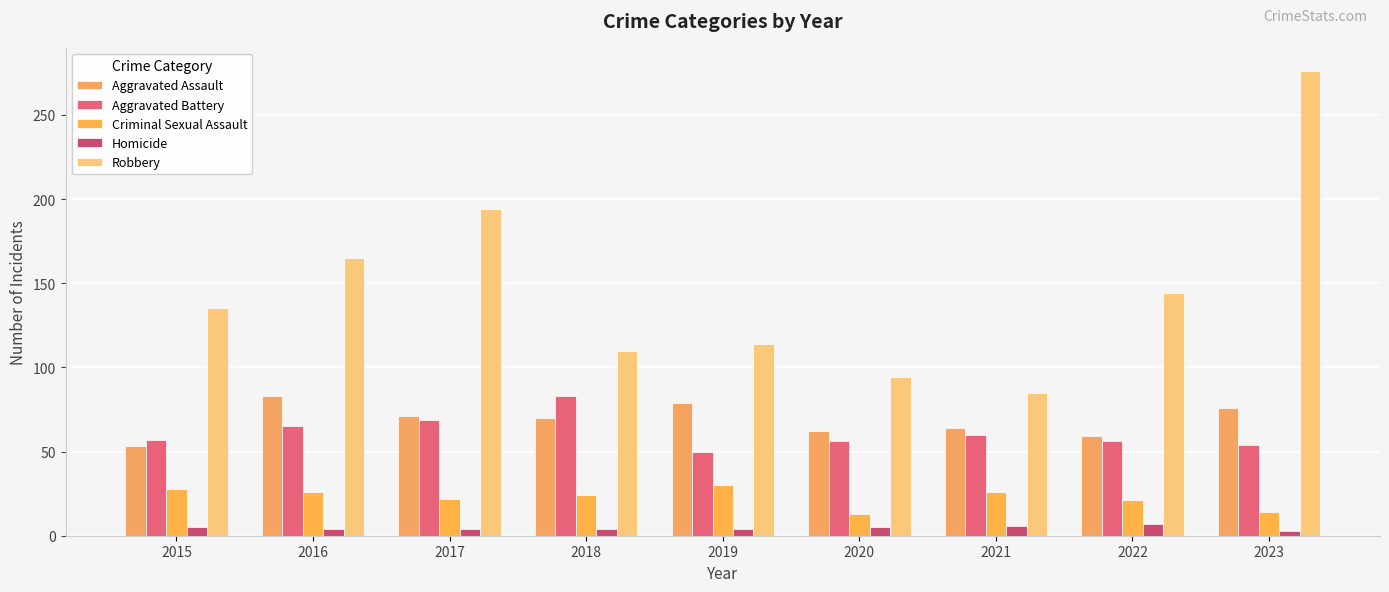

What is the value of the Homicide bar at the 8th from the left?

7